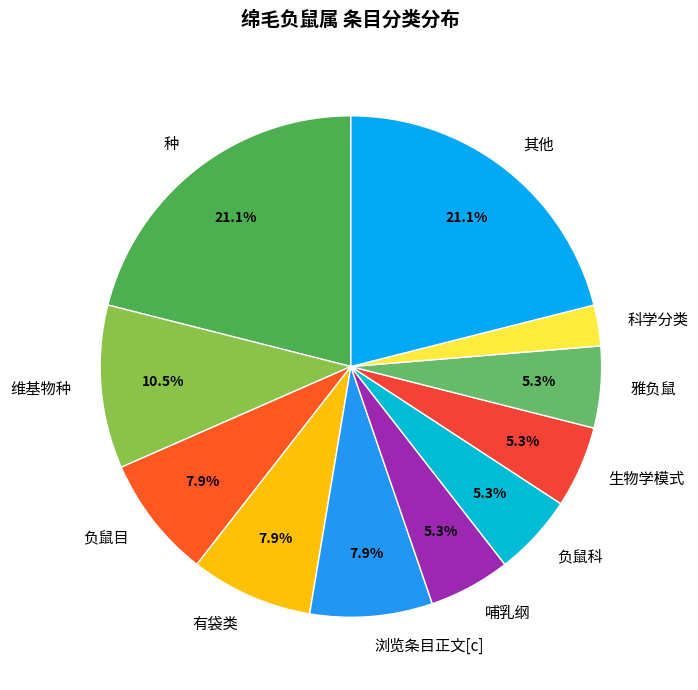

Do 科学分类 and 浏览条目正文[c] together represent more than half of the pie?

No